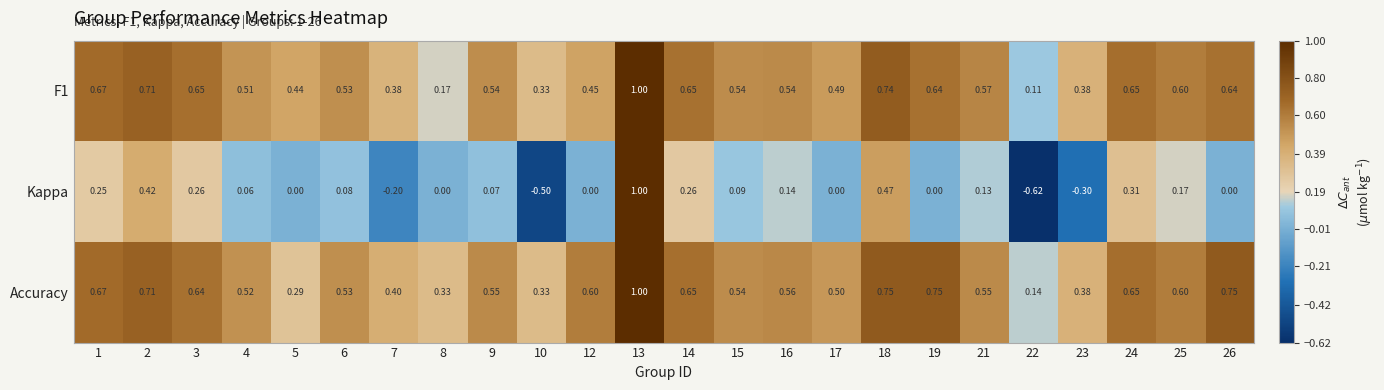

Is the value of Accuracy at 15 greater than the value of F1 at 23?

Yes